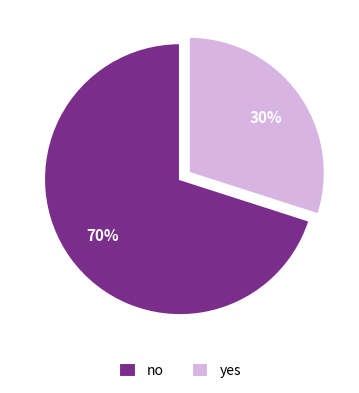

True or false: no accounts for 70% of the total.

True